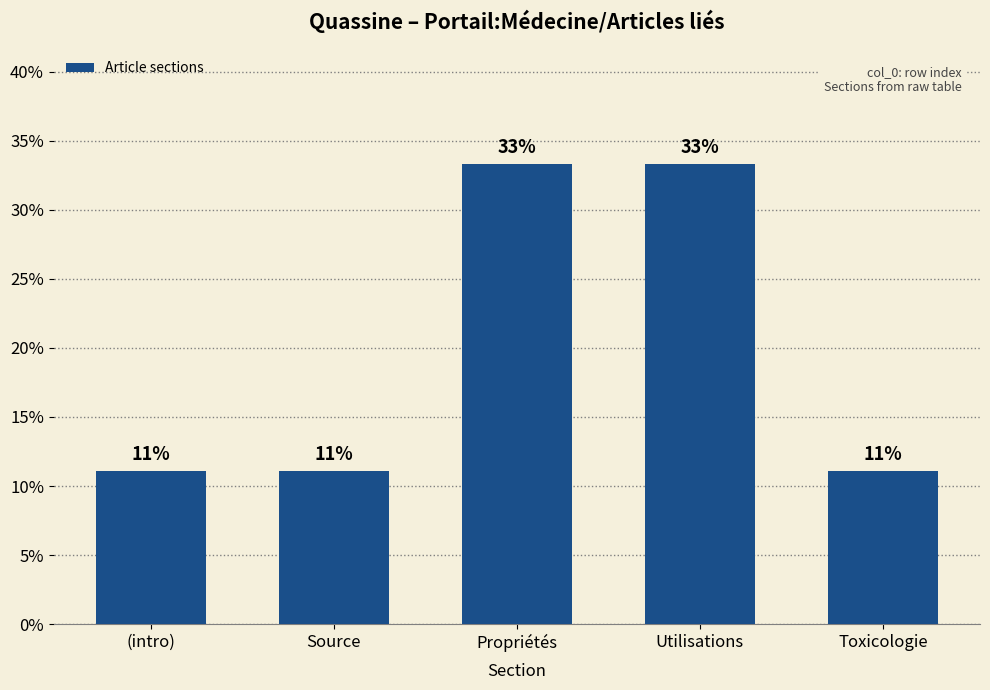

What is the maximum value shown in the chart?

33.3